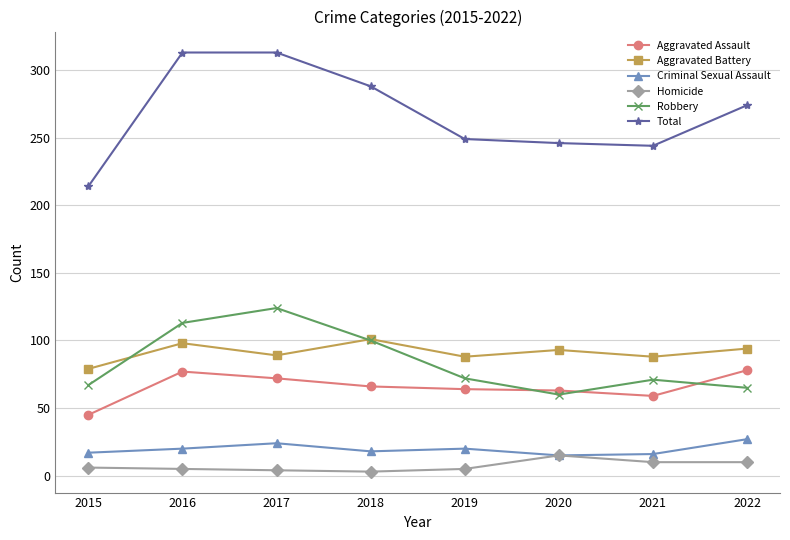

How many data points in Total are less than 274?

4